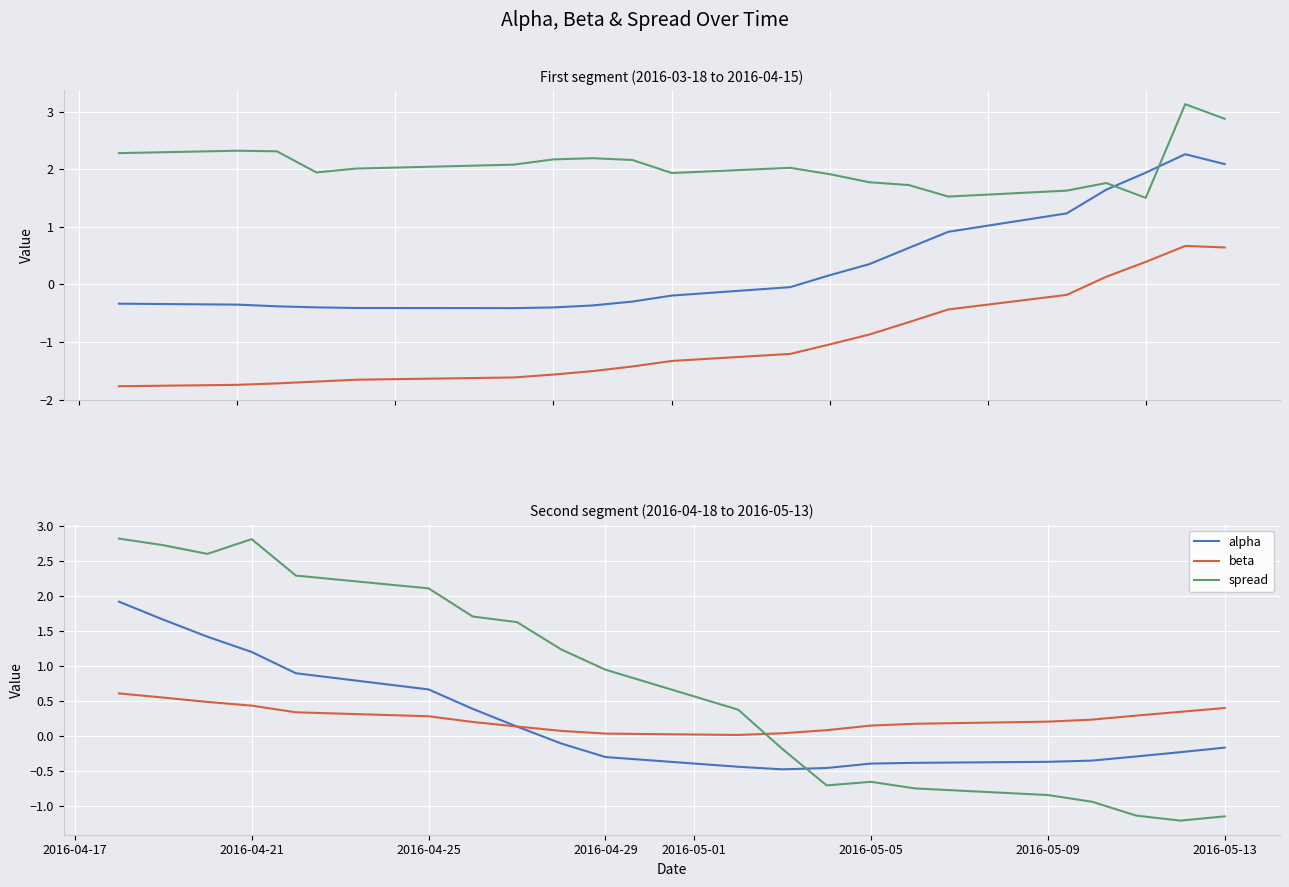

Which series has the largest total across all categories?

spread